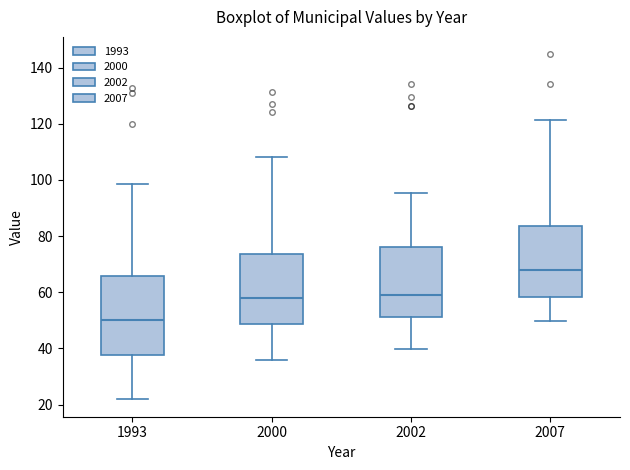

Comparing the boxes themselves (not the whiskers), which one is the tallest?

1993